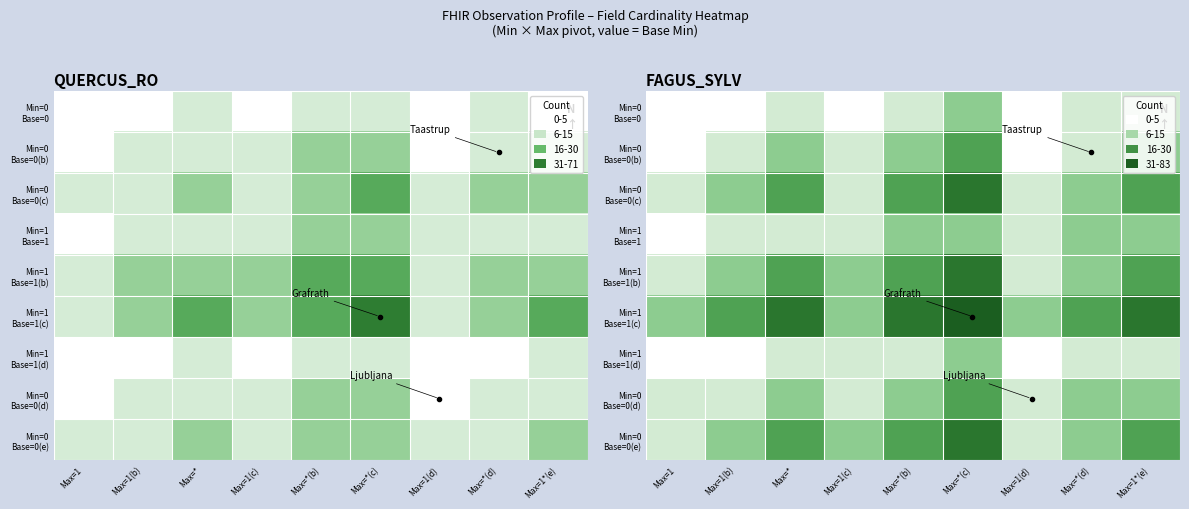

The value of Min=1 Base=1(d) at Max=1 is 0. True or false?

True